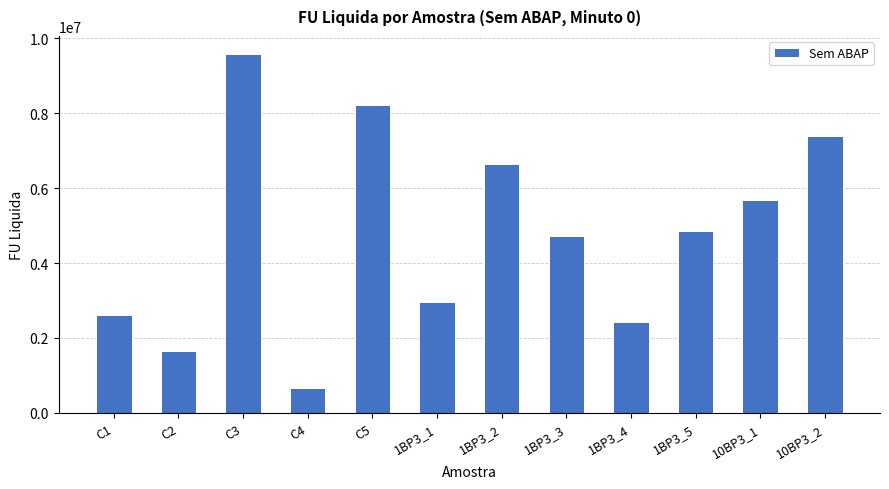

Which label corresponds to the largest value in the chart?

C3